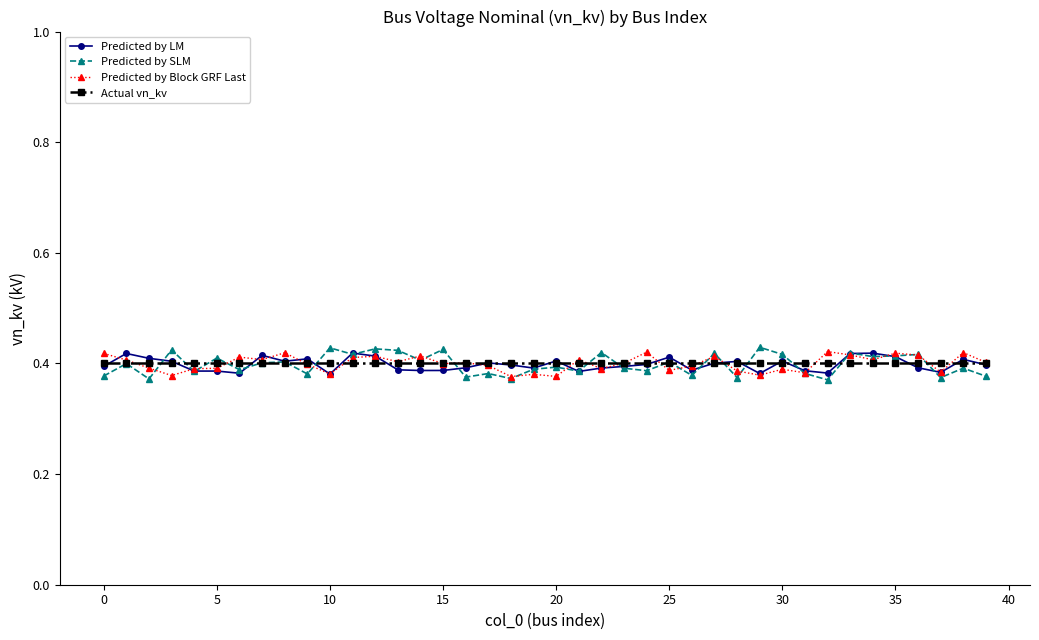

At how many categories does at least one series exceed 0?

40